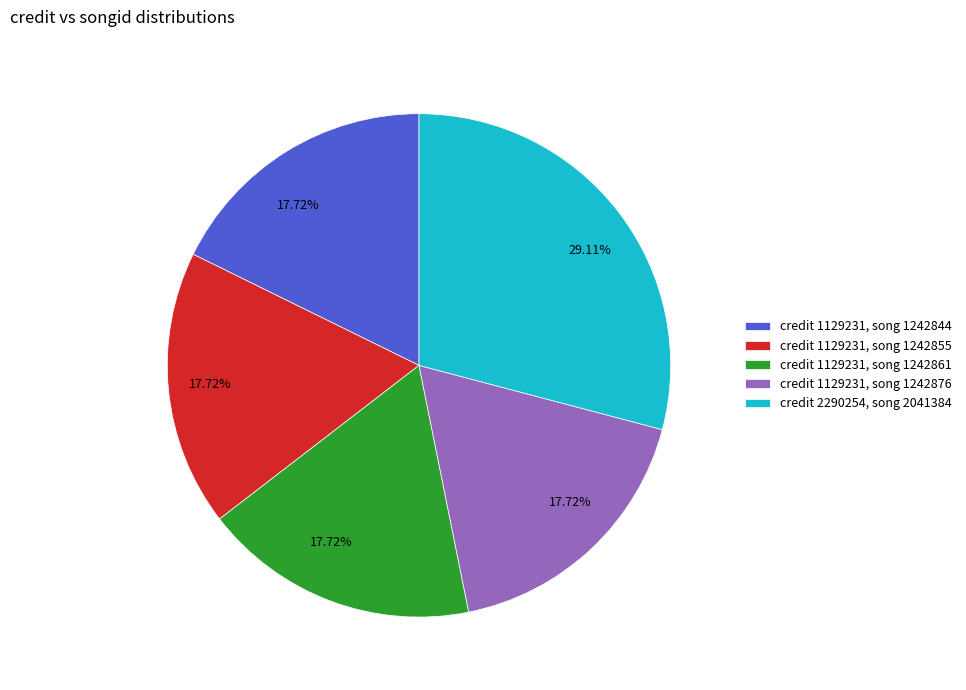

Is the sum of credit 1129231, song 1242844 and credit 1129231, song 1242861 greater than half?

No